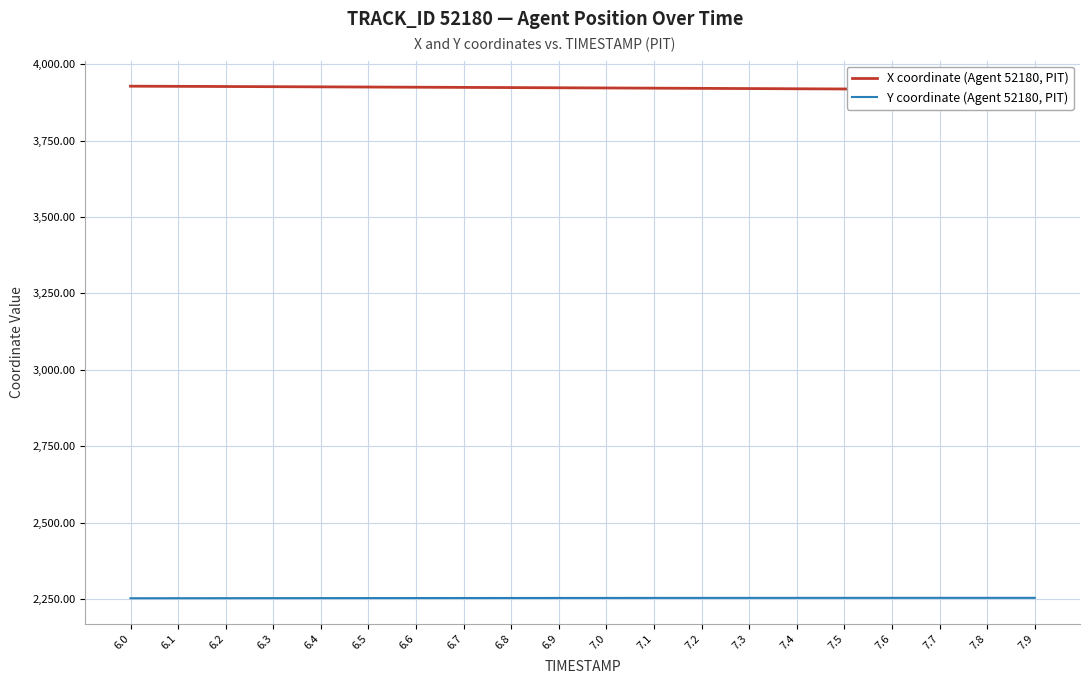

How many categories are shown in the chart?

20